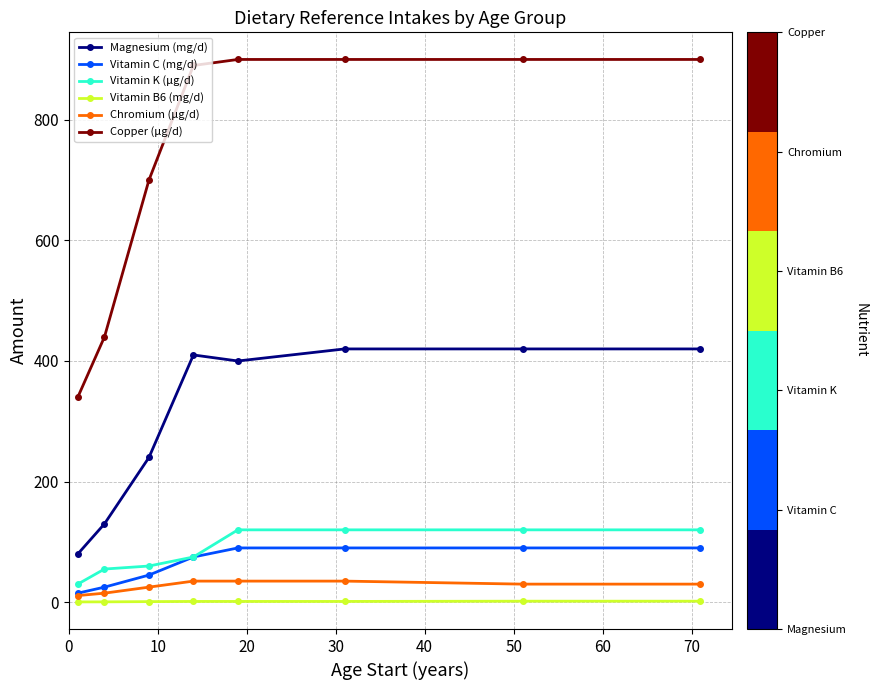

At how many categories does at least one series exceed 553?

6